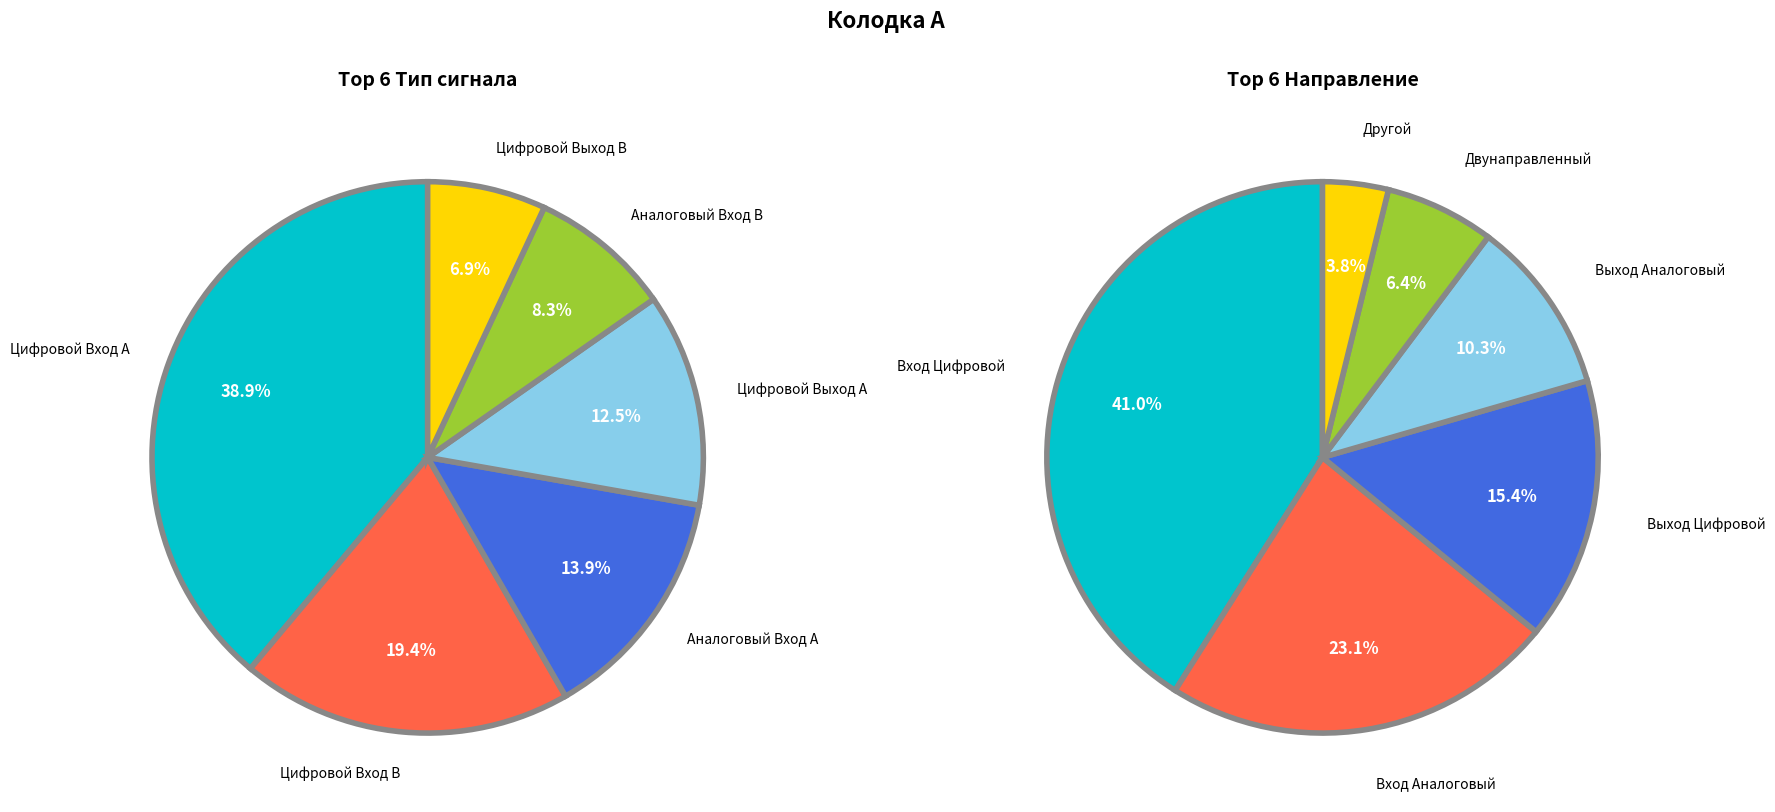

How many segments does this pie chart have?

6